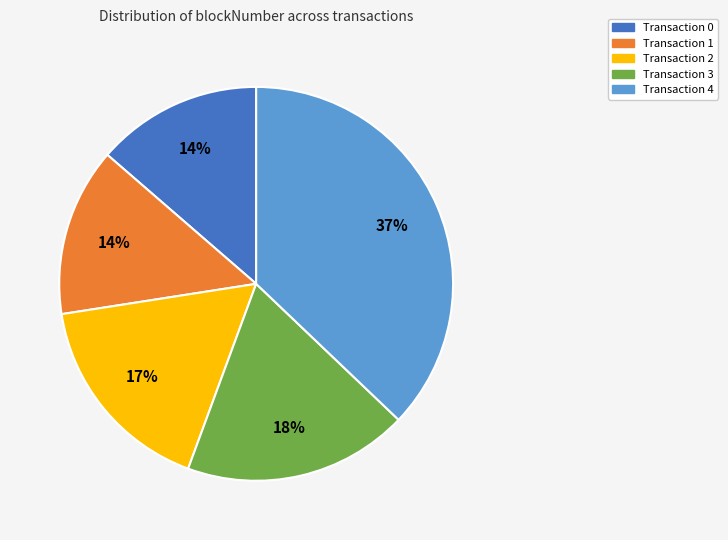

How many slices are in this pie chart?

5